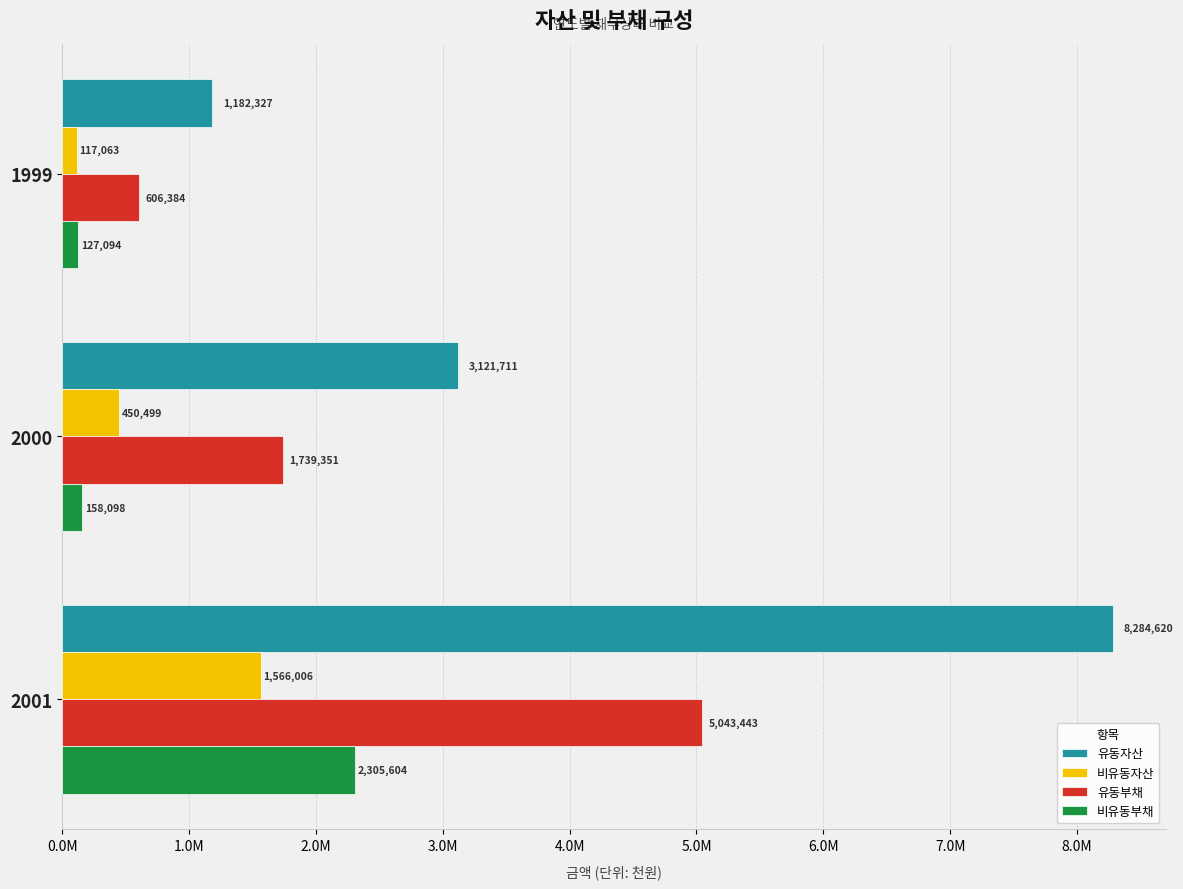

What are all the series names shown in the legend?

유동자산, 비유동자산, 유동부채, 비유동부채